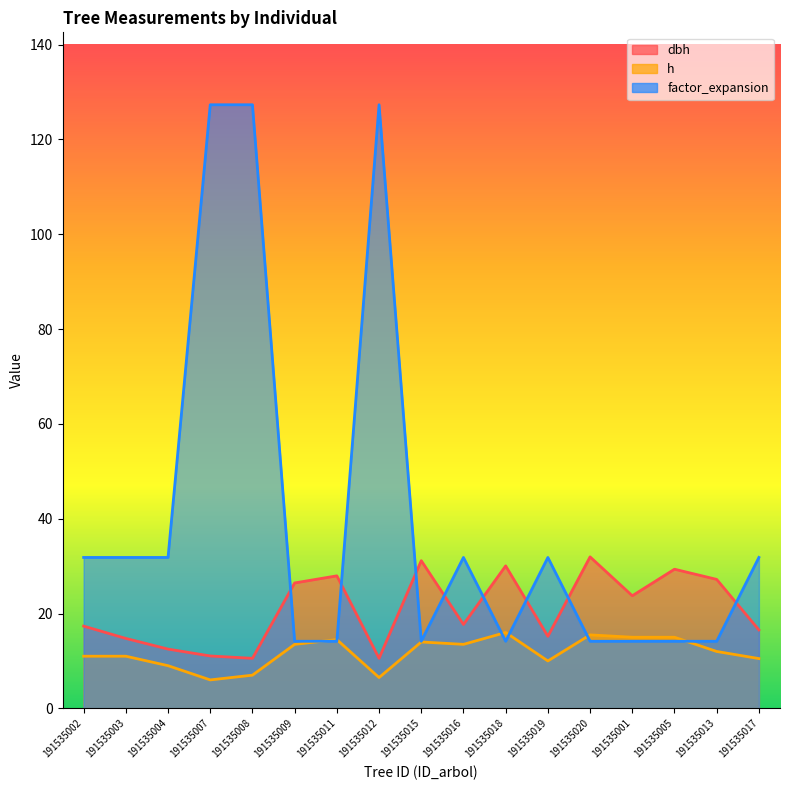

What is the average value of the dbh series?

20.8